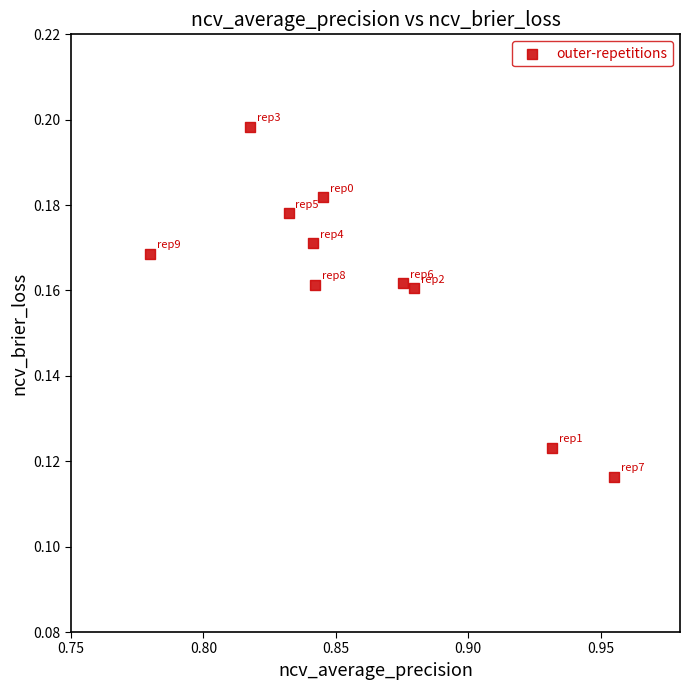

What is the average X value?

0.9